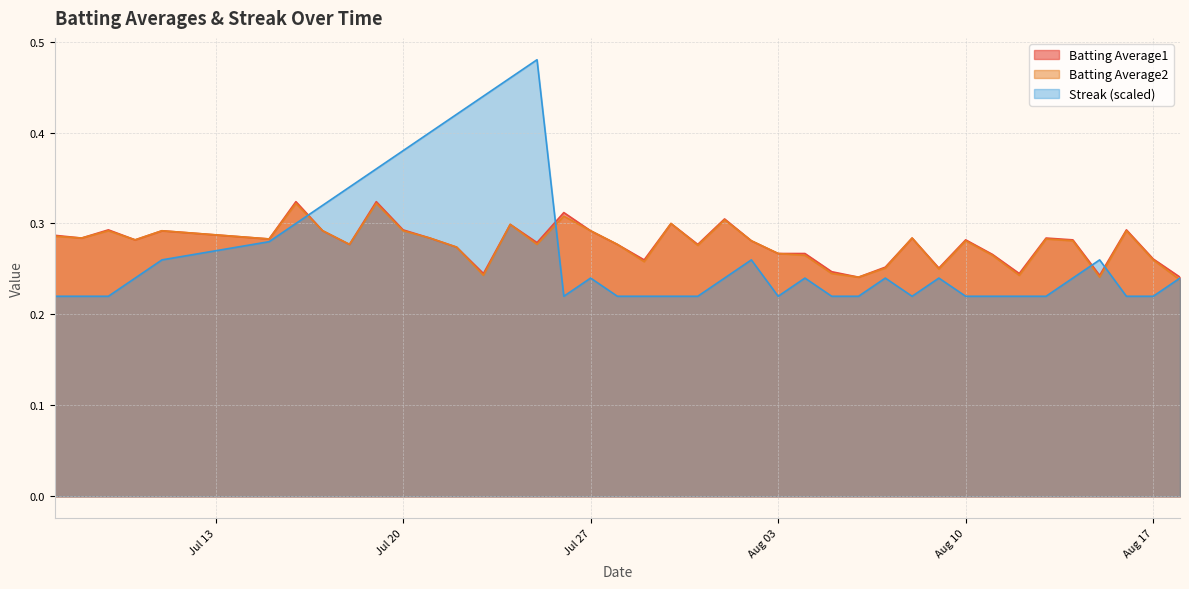

What are all the series names shown in the legend?

Batting Average1, Batting Average2, Streak (scaled)